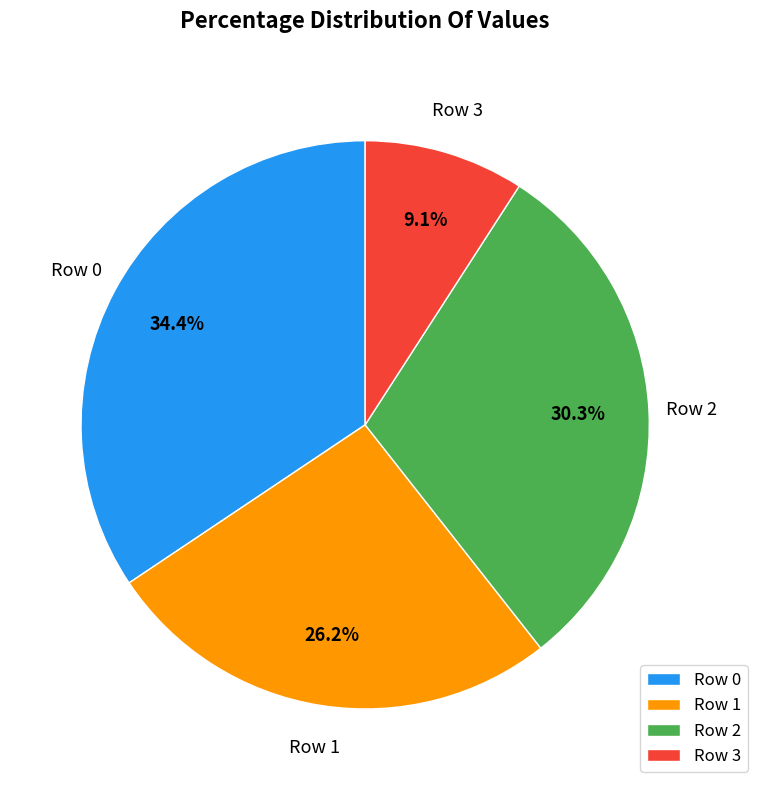

To the nearest percent, what is the average slice percentage?

25%